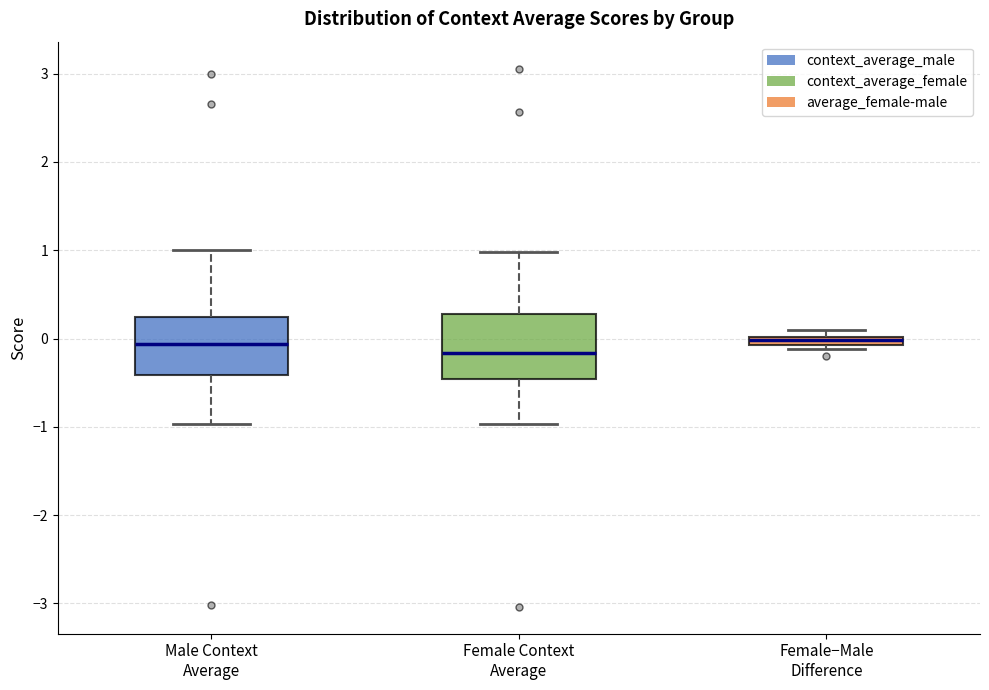

Which box's median line is the lowest?

Female Context Average